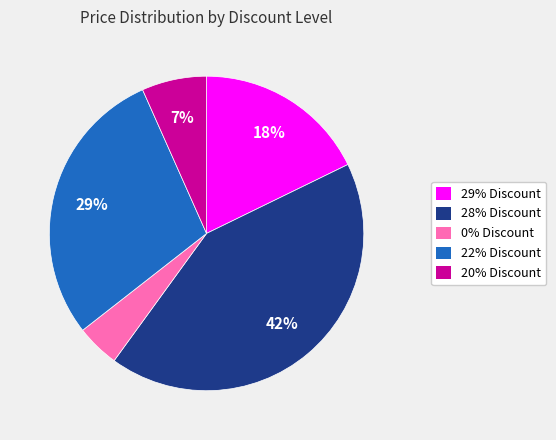

Rank the categories by value from highest to lowest.

28% Discount, 22% Discount, 29% Discount, 20% Discount, 0% Discount